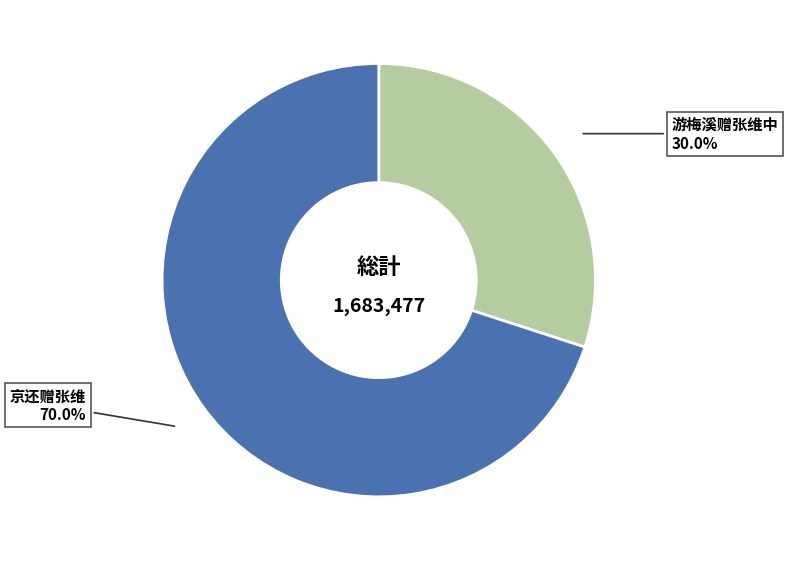

How many segments does this pie chart have?

2